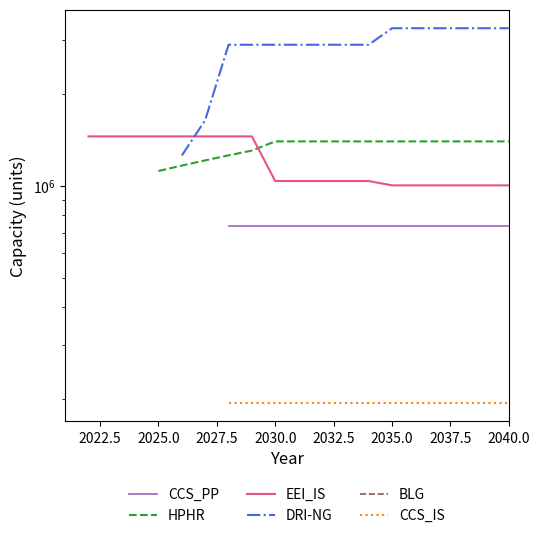

True or false: HPHR has more than 1 interior local peaks.

False